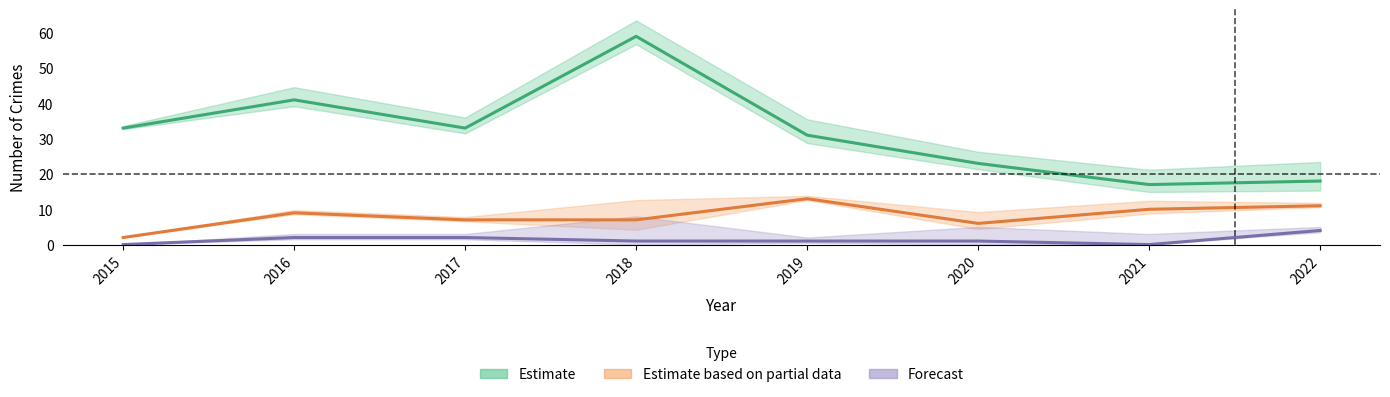

What is the lowest value of the Estimate based on partial data series?

2